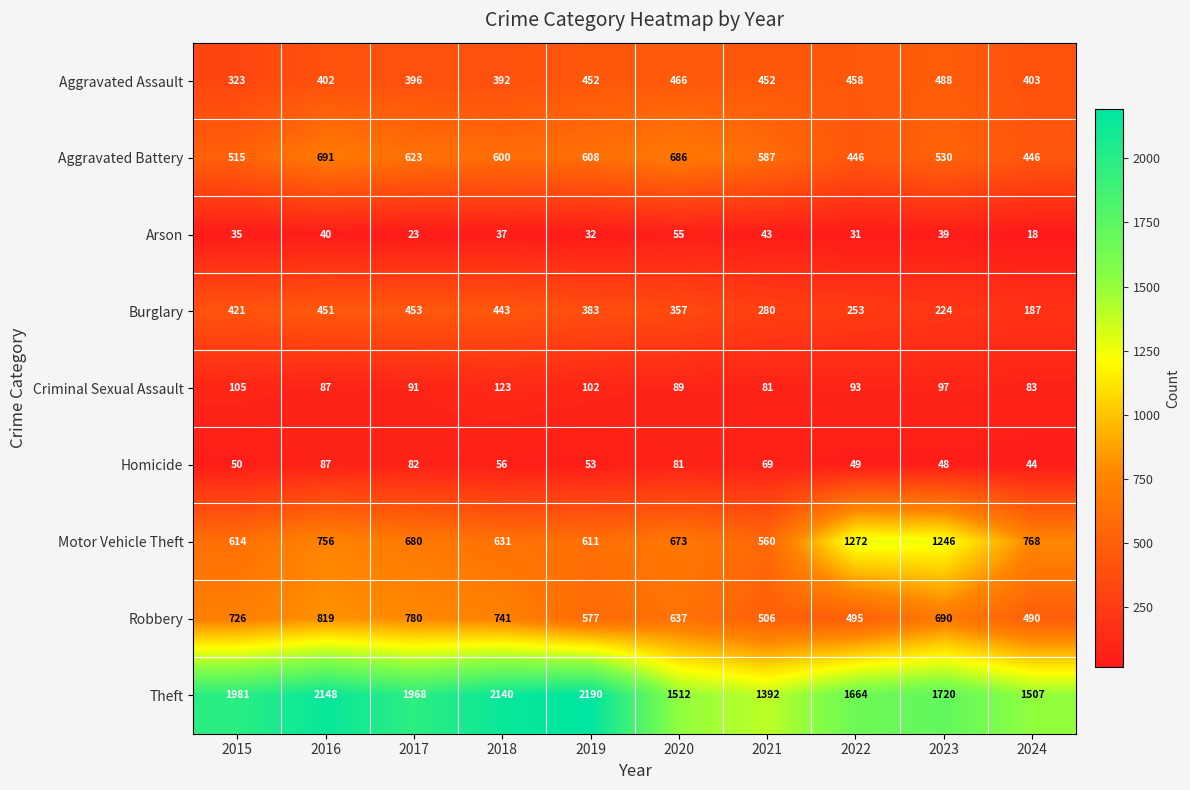

What is the difference between the highest and lowest values at 2024?

1489